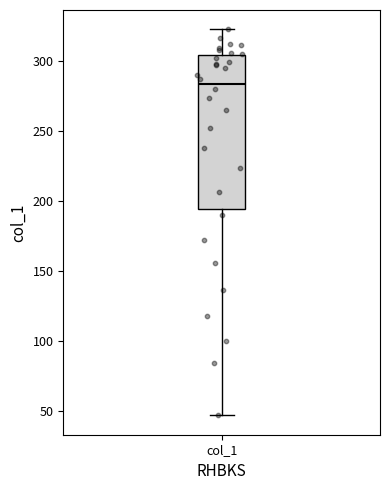

Where does the upper whisker of the box for col_1 end on the y-axis? The values are not printed on the chart, so give them approximately, as read against the axis.

325